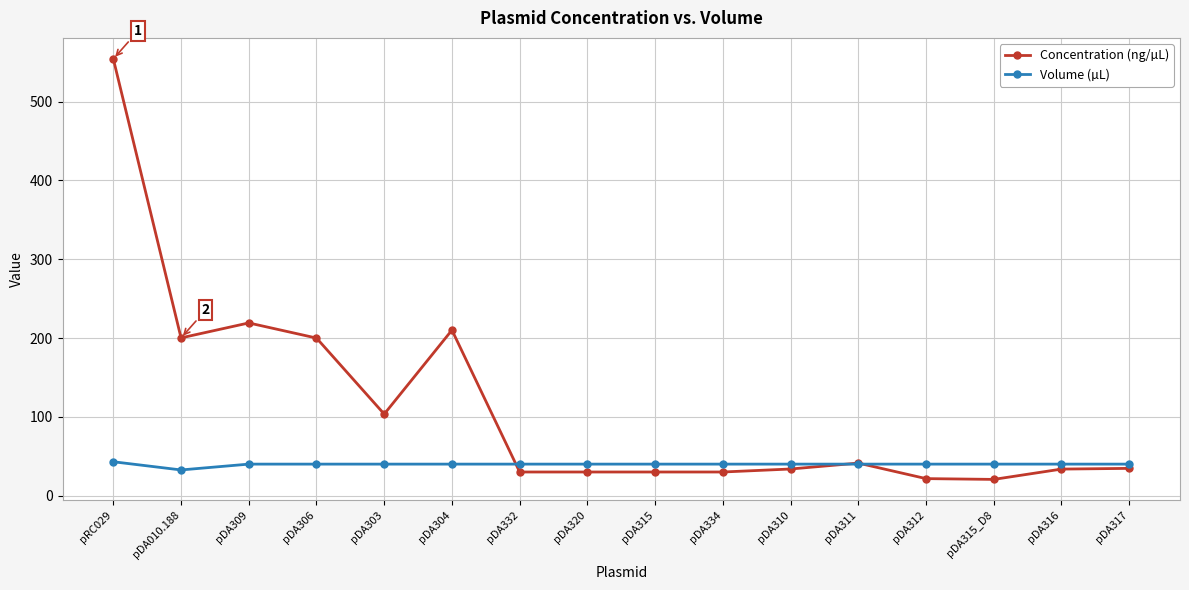

The value of Volume (µL) at pDA316 is 40.0. True or false?

True